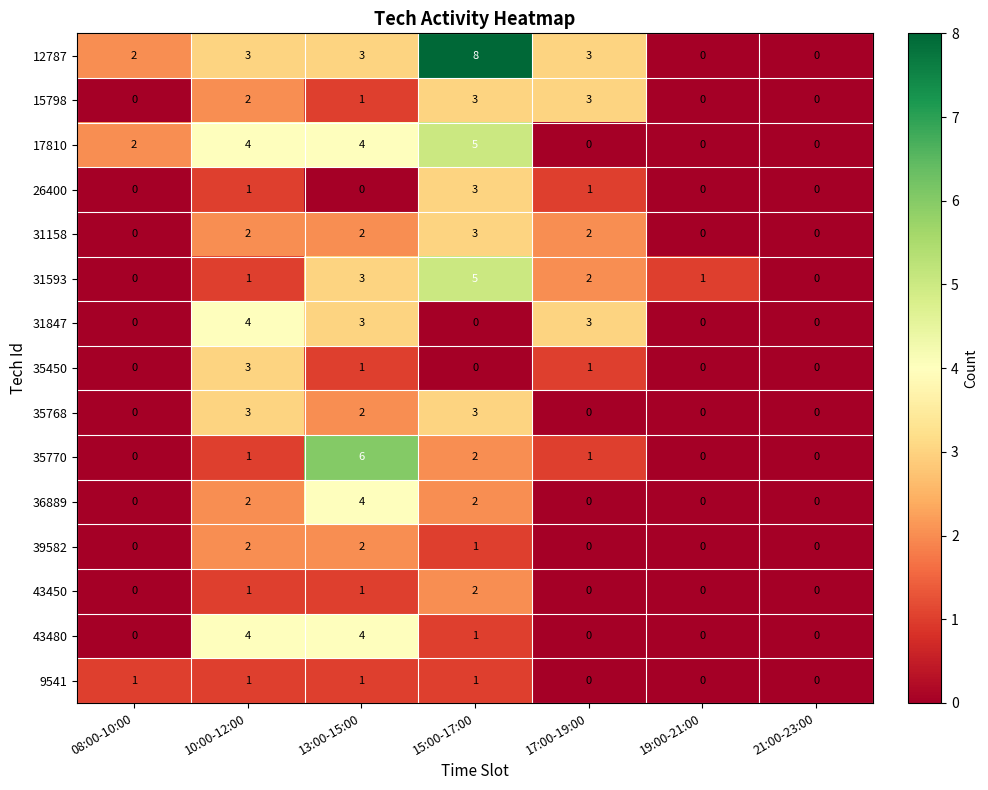

The 35450 series shows 3 at 10:00-12:00. True or false?

True